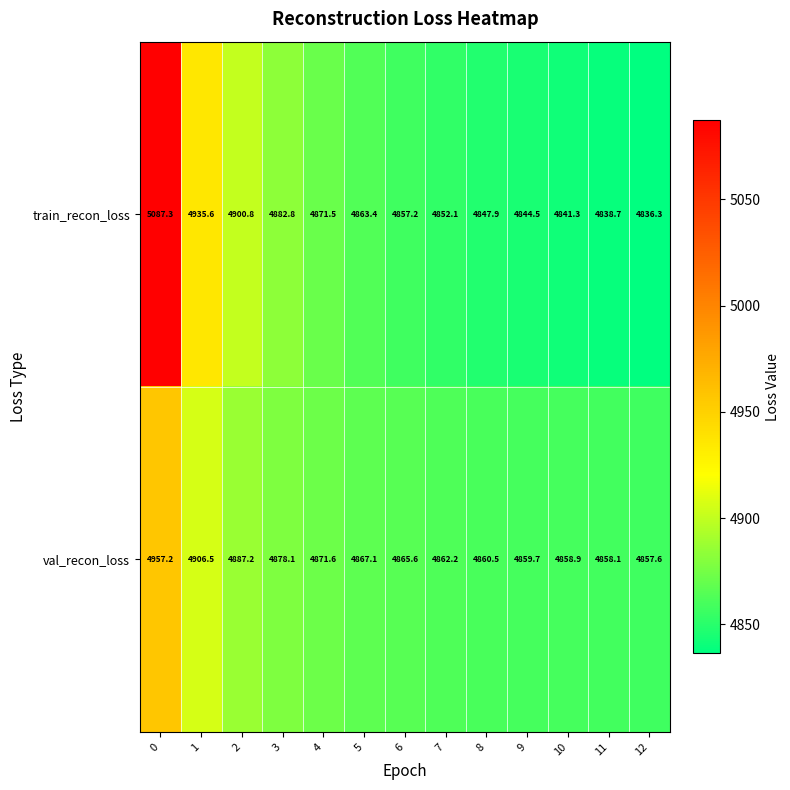

What is the difference between the val_recon_loss values at 7 and 12?

4.6